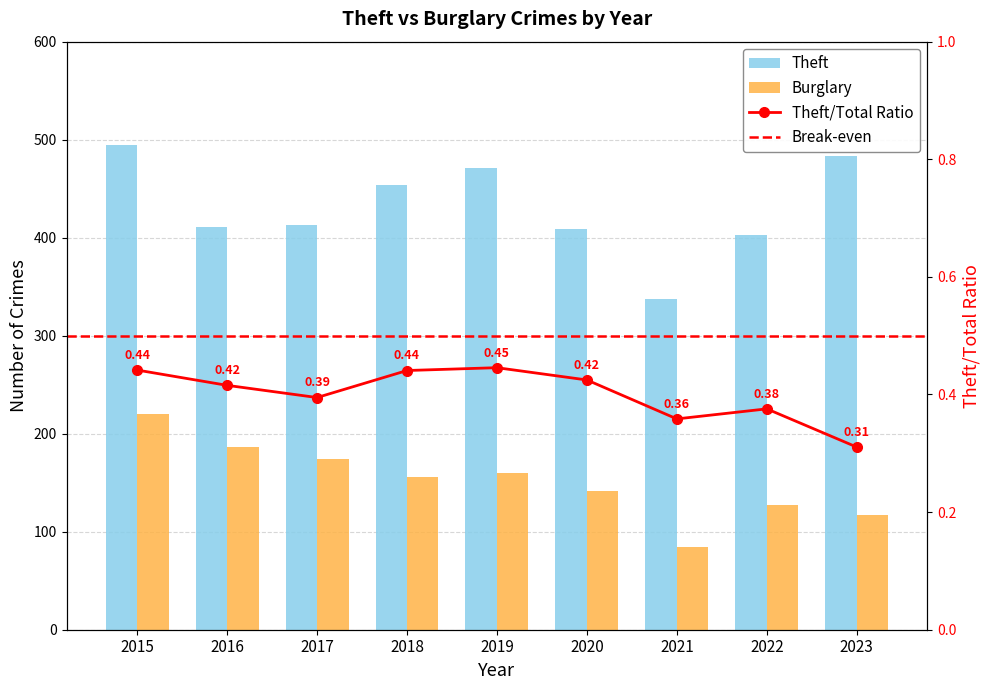

Rank the series by their average value, from lowest to highest.

Burglary, Theft